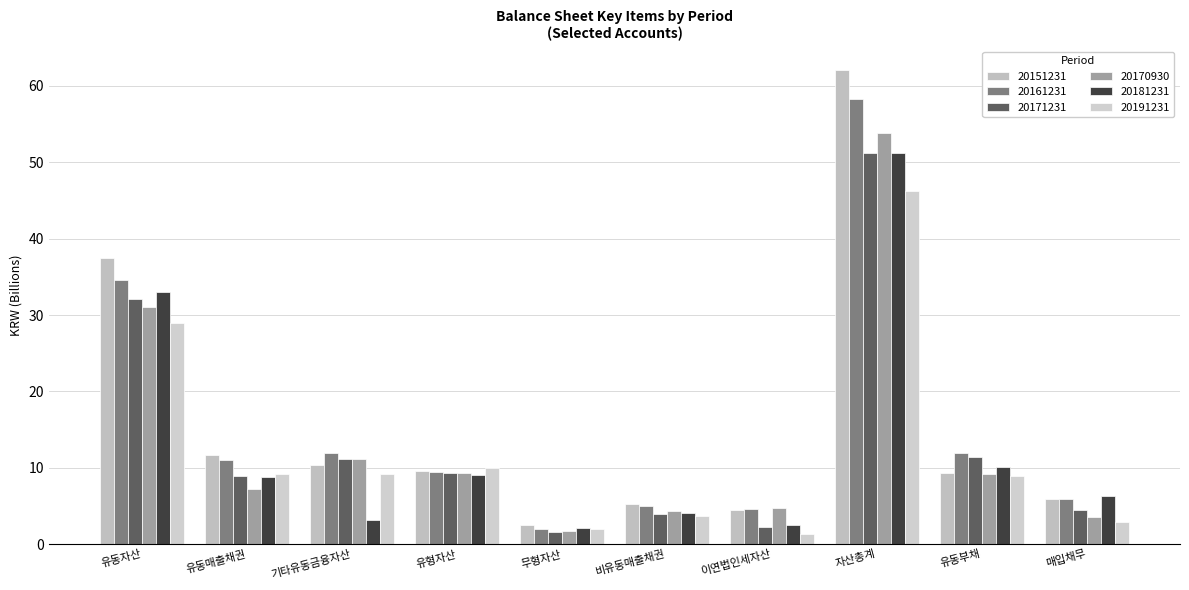

The 20151231 series shows 37.4 at 유동자산. True or false?

True